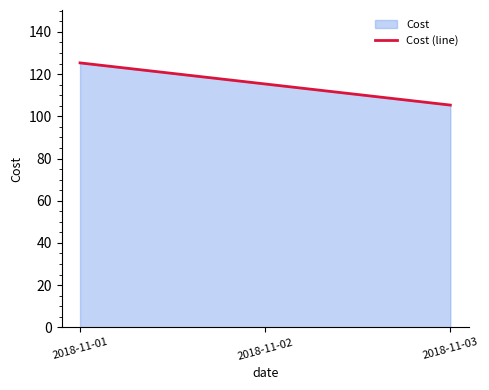

Which has a higher value, 2018-11-03 or 2018-11-01?

2018-11-01